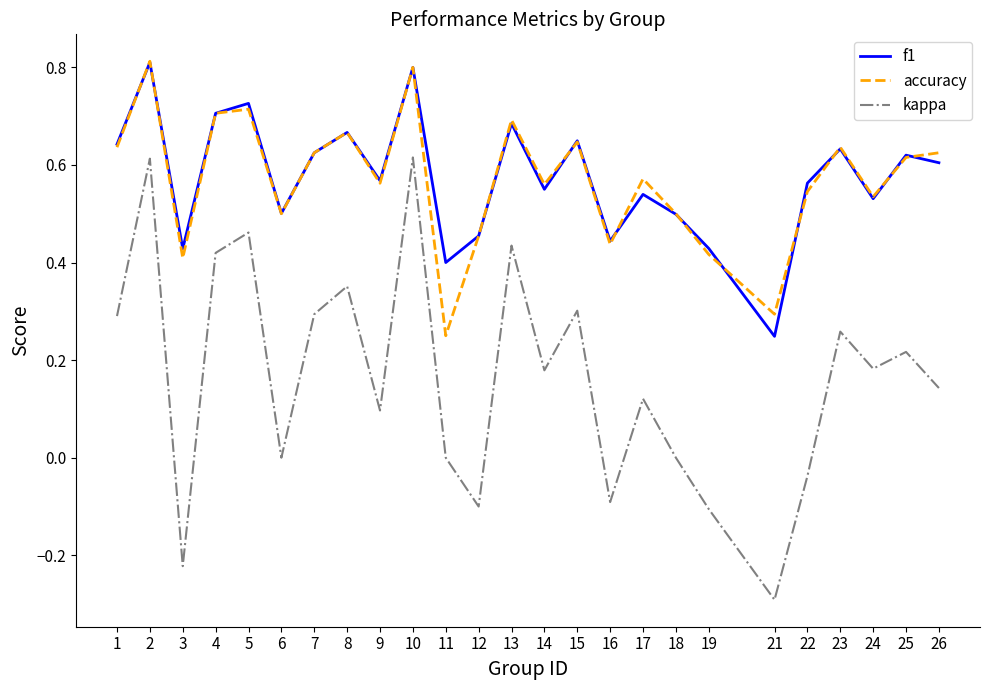

Is it true that f1 equals 0.3 at 2?

False